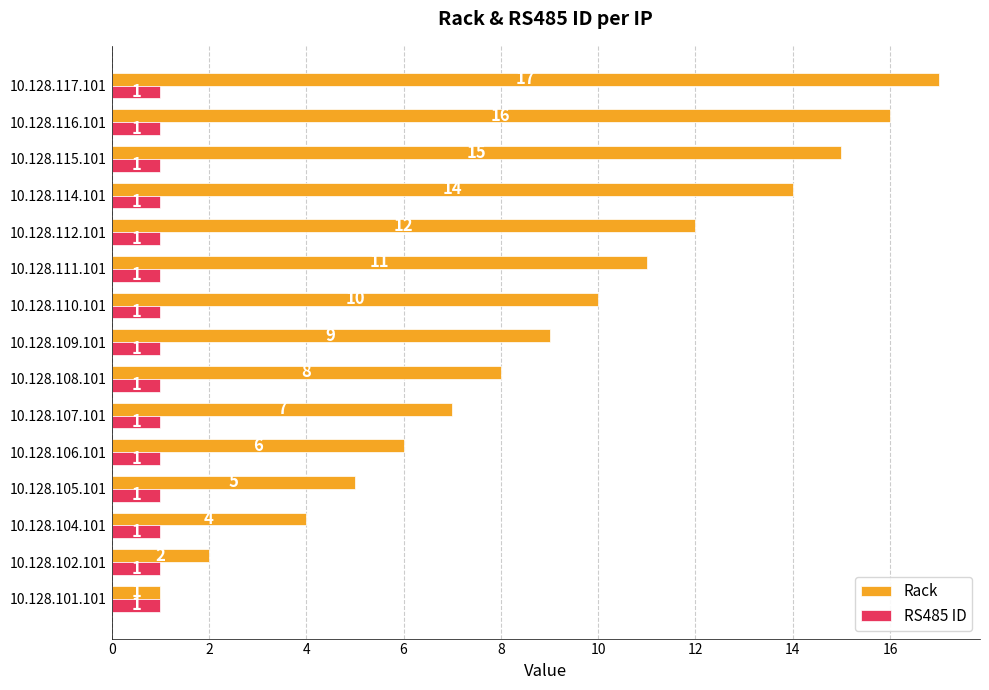

How many values in the Rack series are below 9?

7